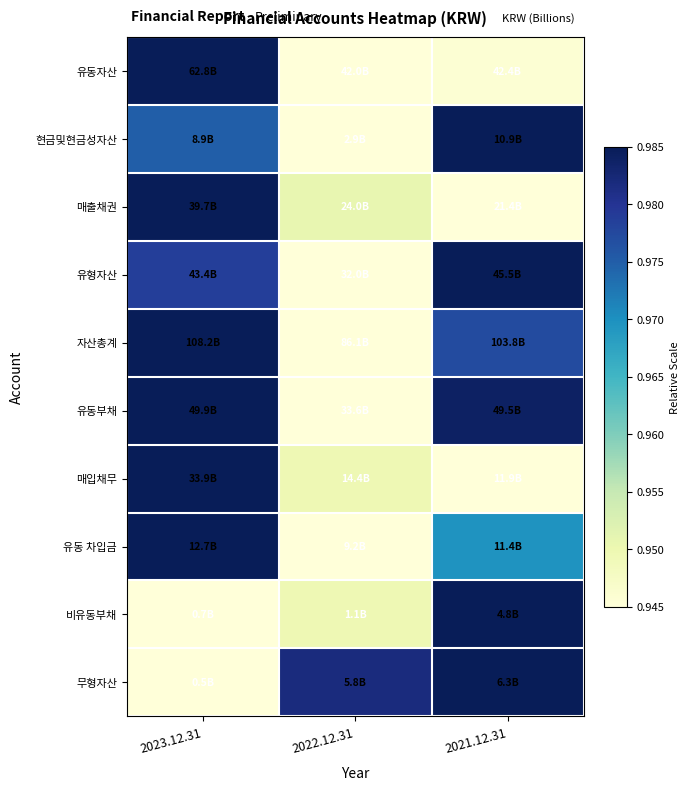

At which category is the sum across all series the highest?

2023.12.31